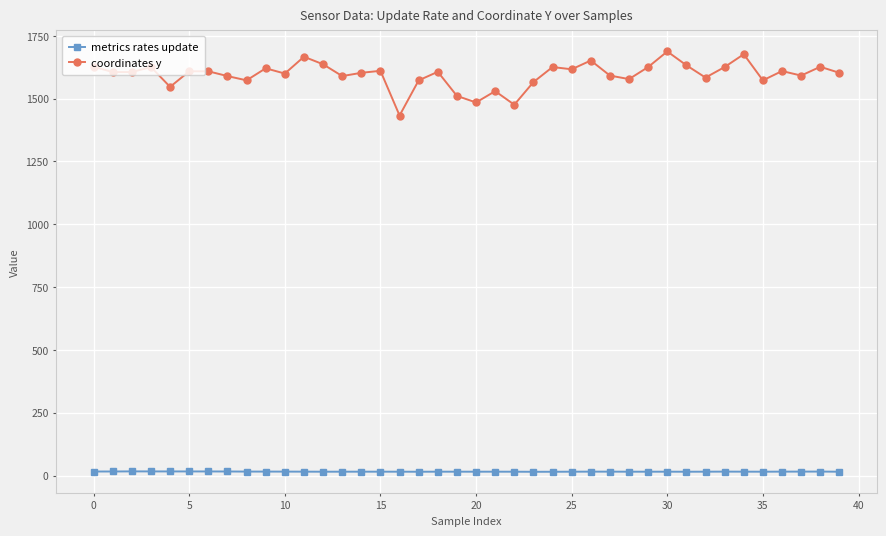

At how many categories does at least one series exceed 644?

40